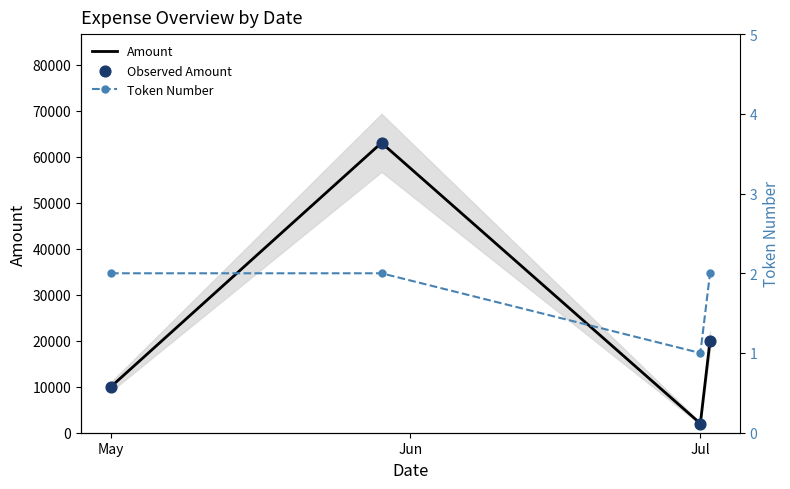

What is the minimum value for Amount?

2000